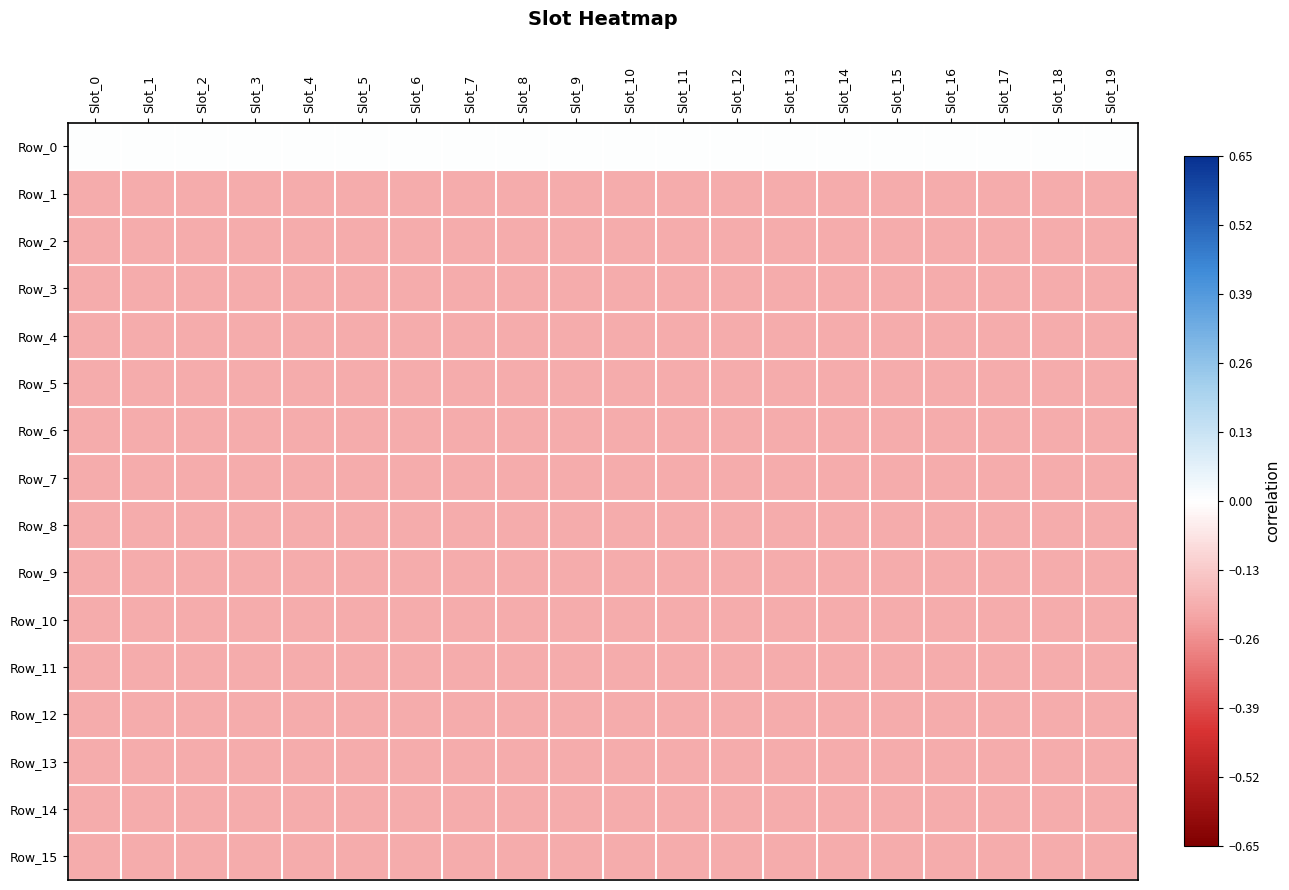

Which series changed the most between Slot_3 and Slot_15?

Row_0